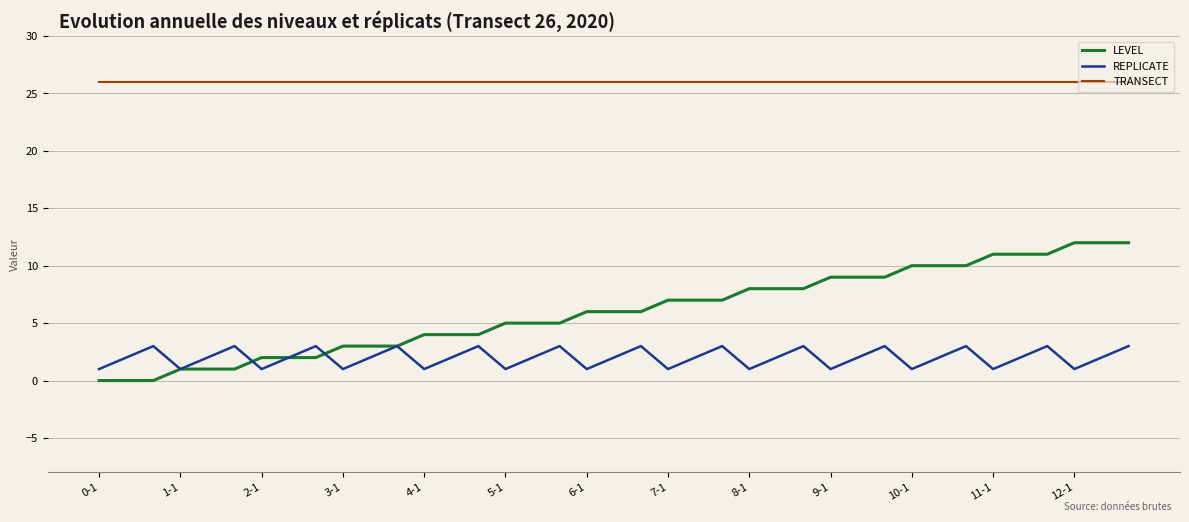

What is the greatest value displayed?

26